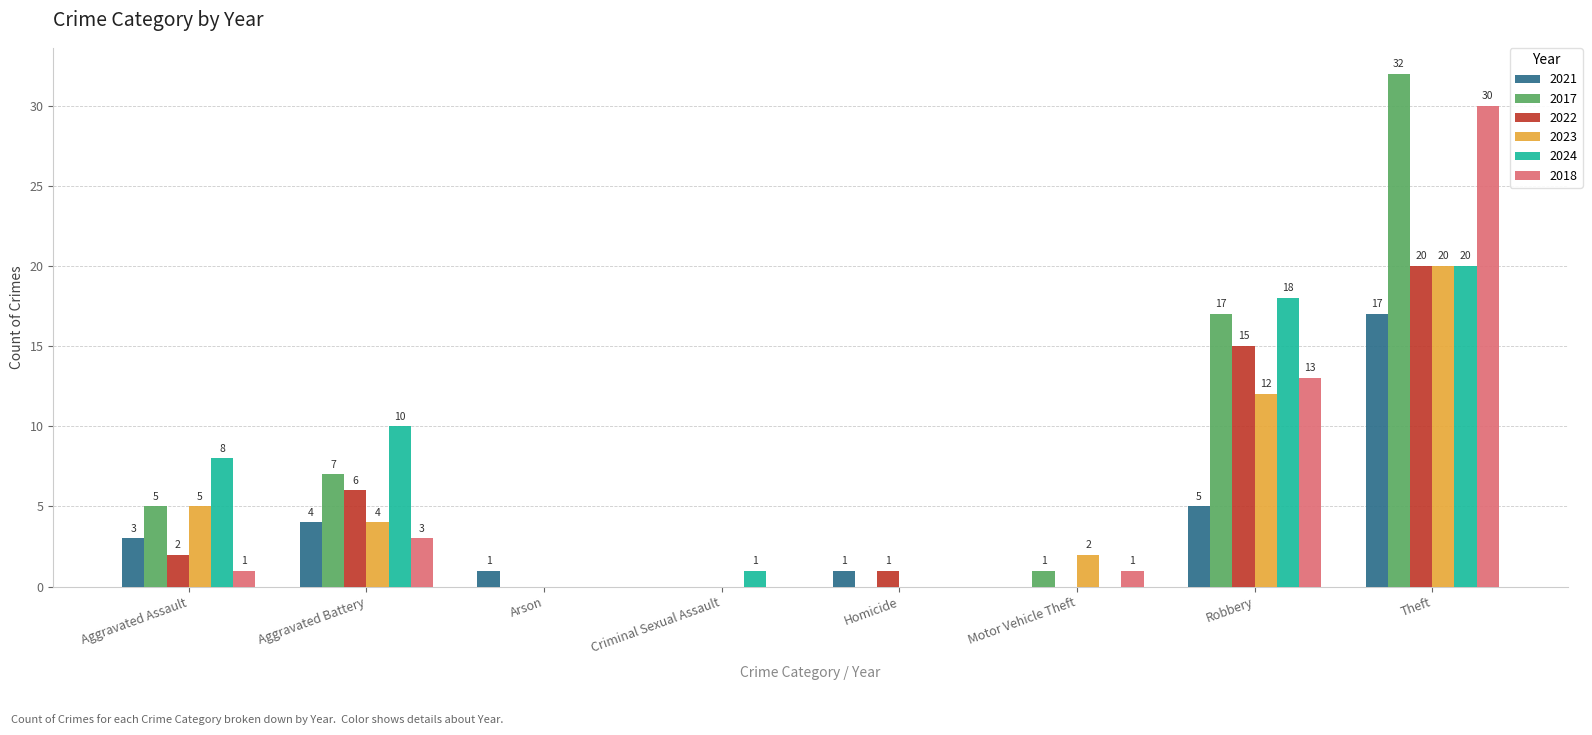

What is the greatest value displayed?

32